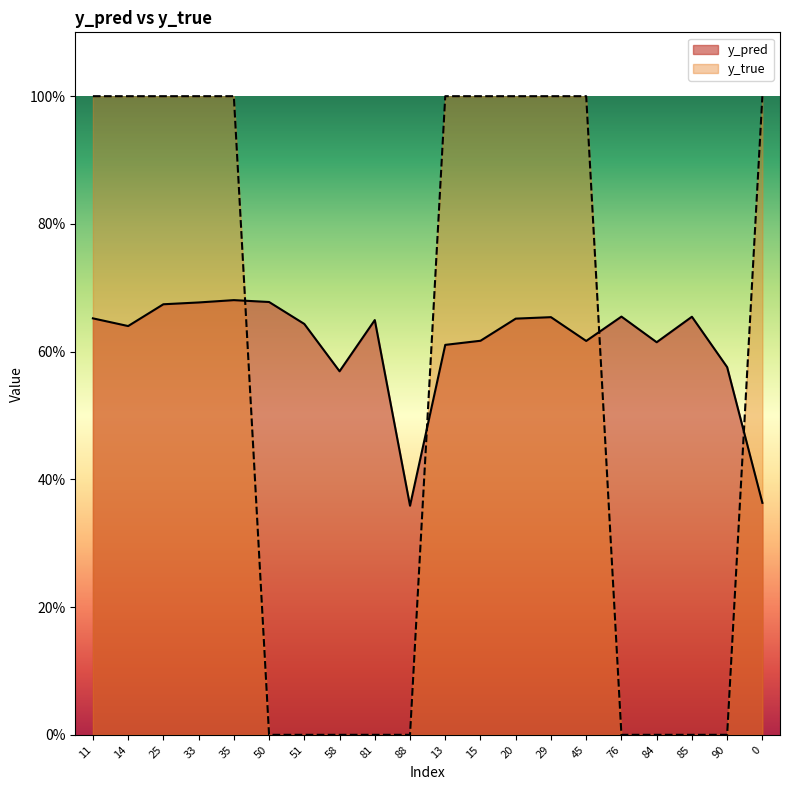

Rank the series by their maximum value, from lowest to highest.

y_pred, y_true